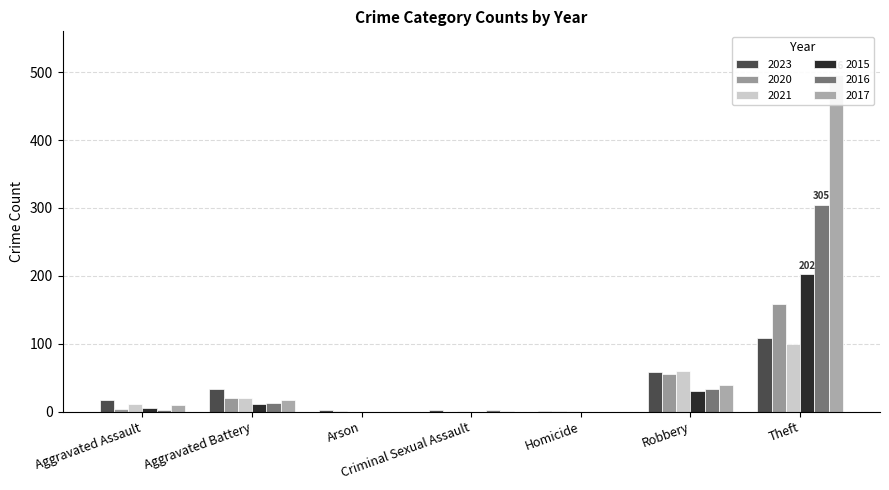

How many bars are there in each group?

6